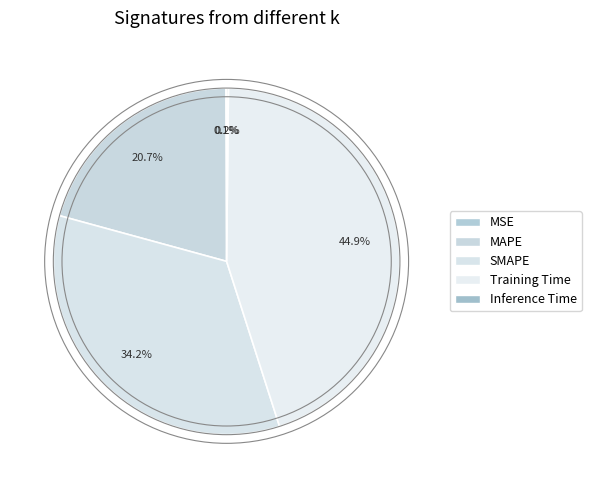

Does any single category account for the majority?

No